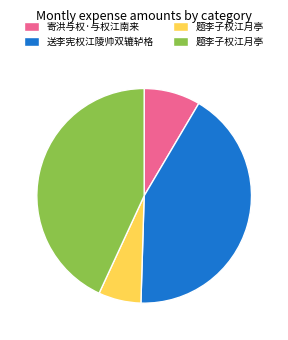

Is there any slice that represents more than half of the pie?

No